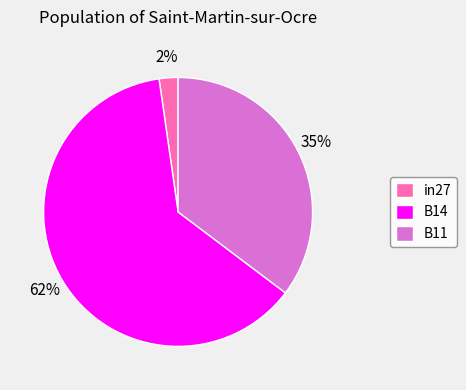

Is the sum of in27 and B14 greater than half?

Yes